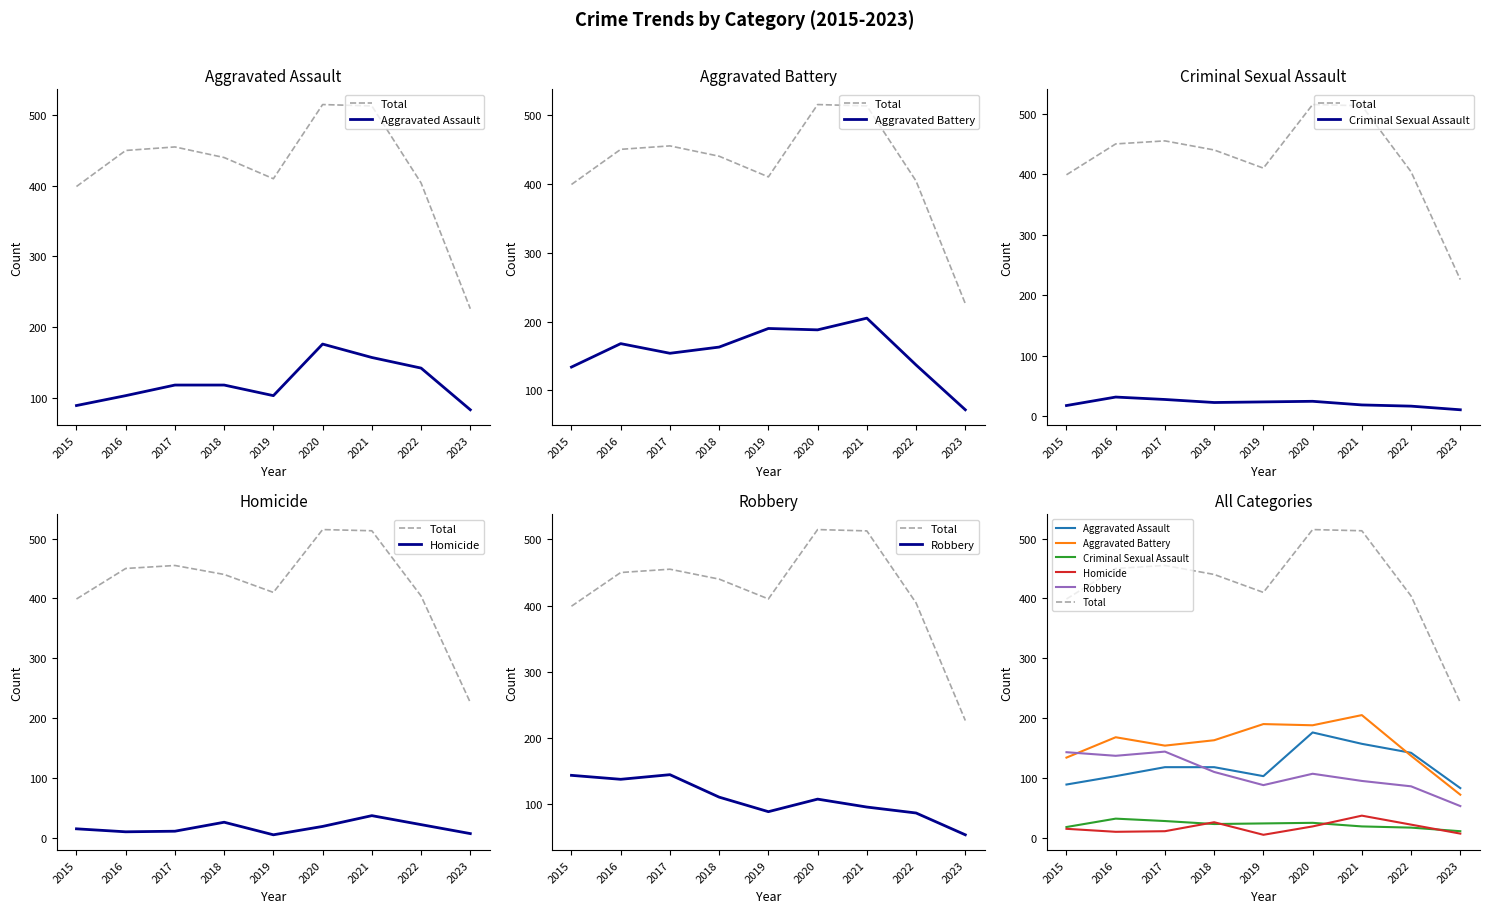

Reading left to right, transcribe all the data shown in this chart.

Total: 2015=399	2016=450	2017=455	2018=440	2019=410	2020=515	2021=513	2022=404	2023=226
Aggravated Assault: 2015=89	2016=103	2017=118	2018=118	2019=103	2020=176	2021=157	2022=142	2023=83
Aggravated Battery: 2015=134	2016=168	2017=154	2018=163	2019=190	2020=188	2021=205	2022=137	2023=72
Criminal Sexual Assault: 2015=18	2016=32	2017=28	2018=23	2019=24	2020=25	2021=19	2022=17	2023=11
Homicide: 2015=15	2016=10	2017=11	2018=26	2019=5	2020=19	2021=37	2022=22	2023=7
Robbery: 2015=143	2016=137	2017=144	2018=110	2019=88	2020=107	2021=95	2022=86	2023=53